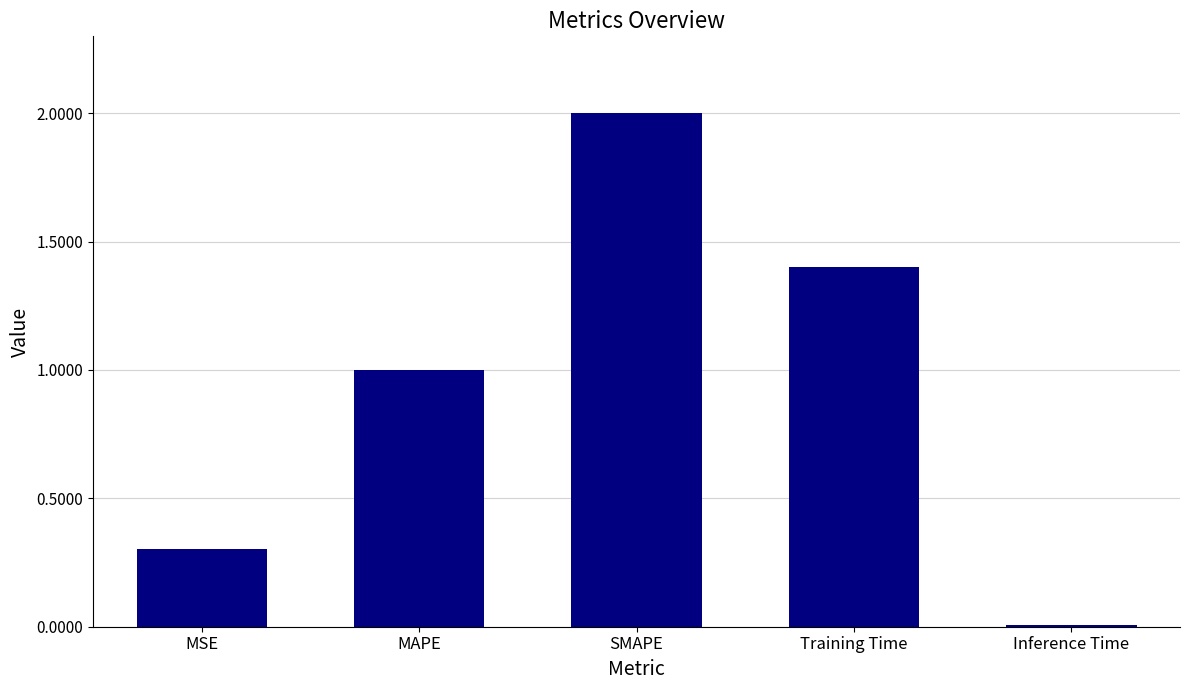

What is the change in value from MSE to Training Time?

+1.1